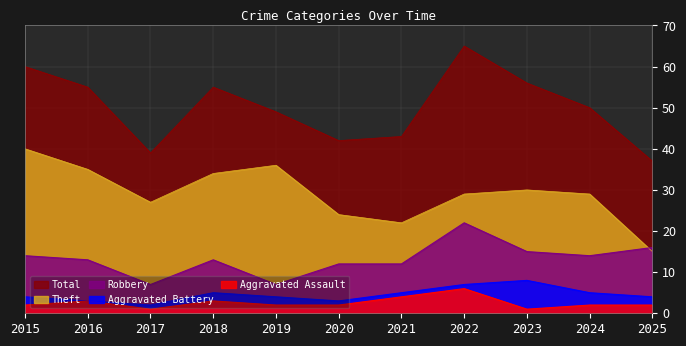

How many values in the Aggravated Assault series exceed 2?

4